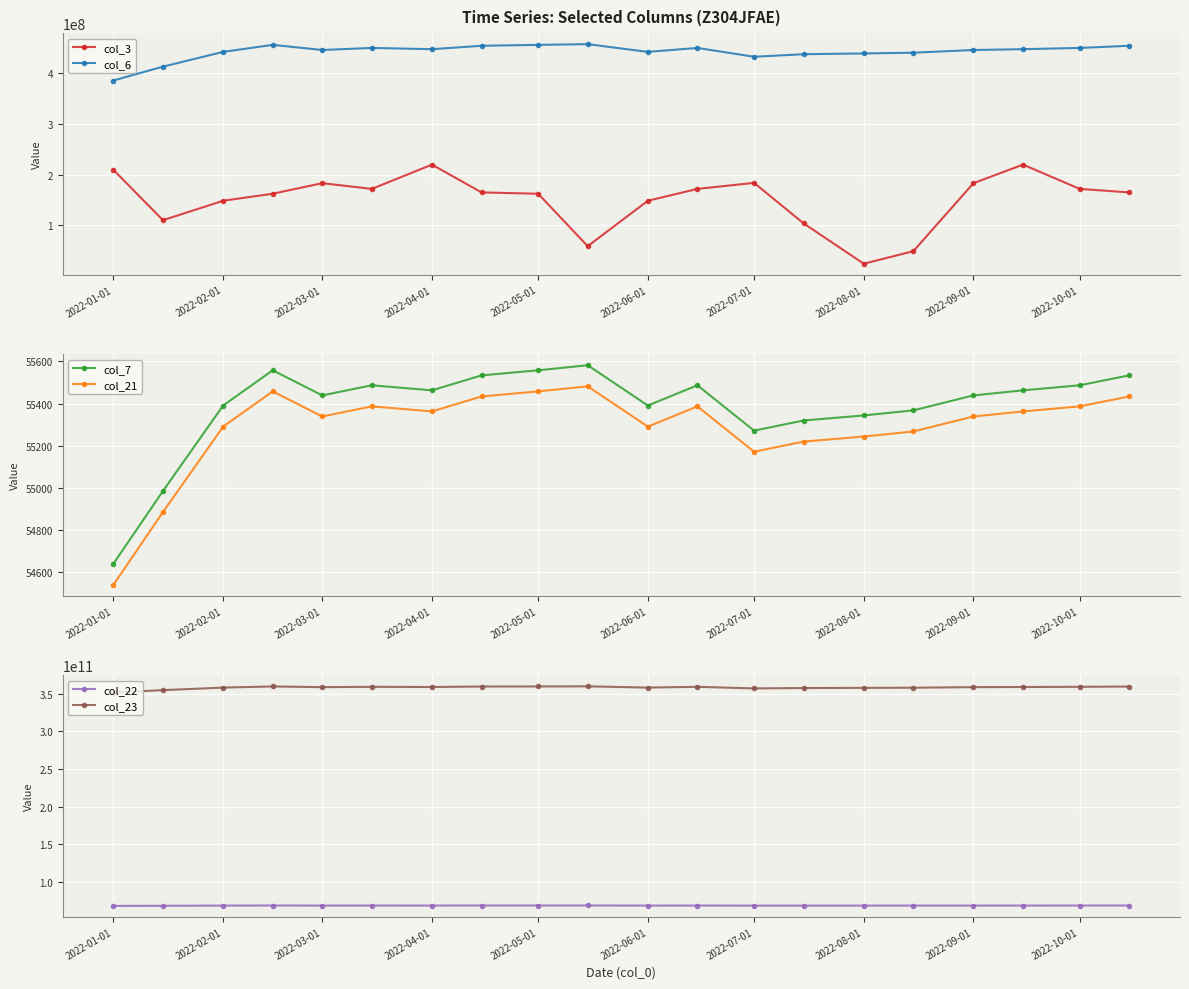

True or false: col_3 has more than 2 points higher than both neighbors.

True